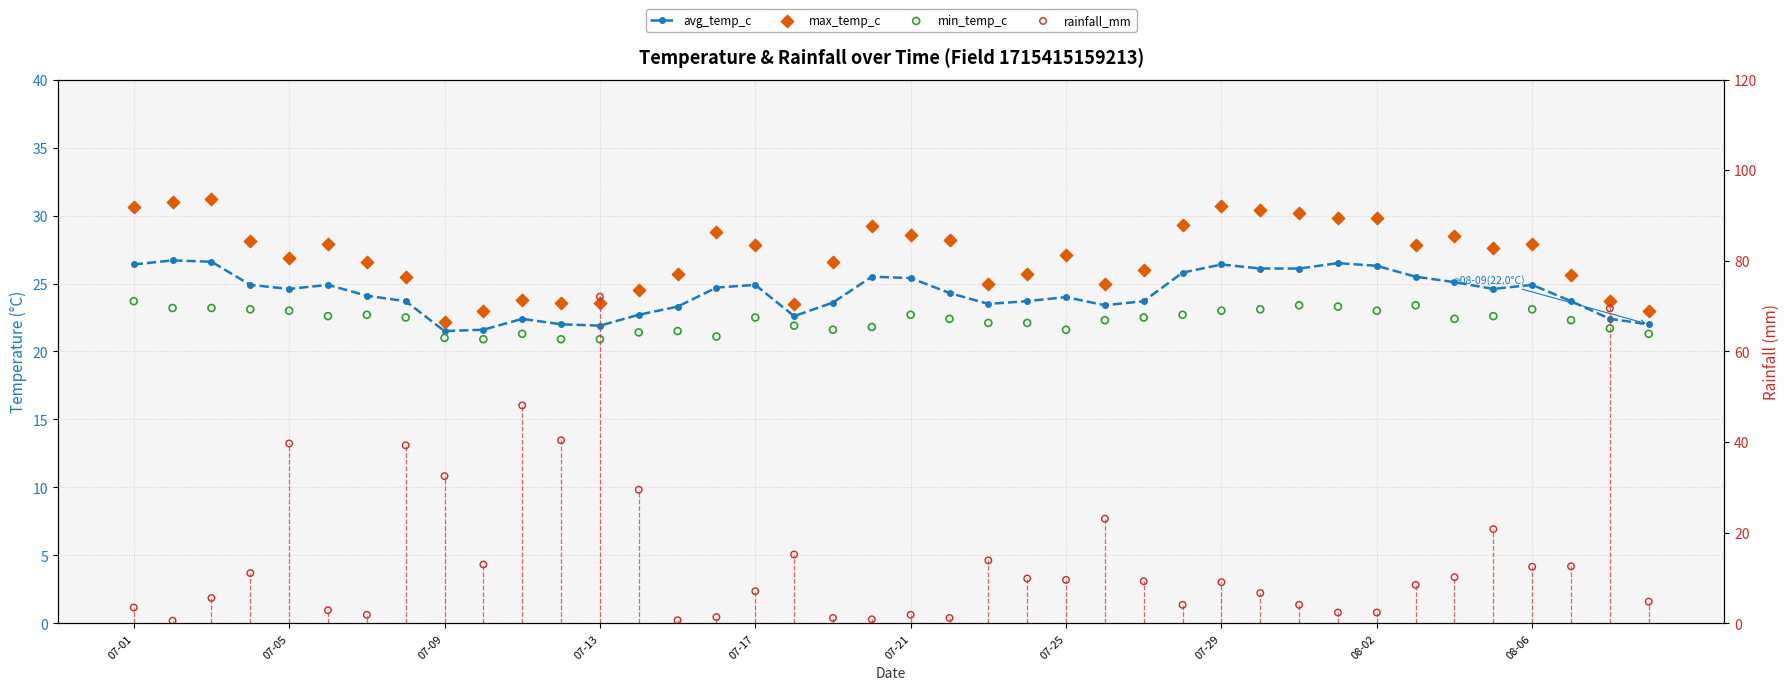

At how many categories does at least one series exceed 38?

6